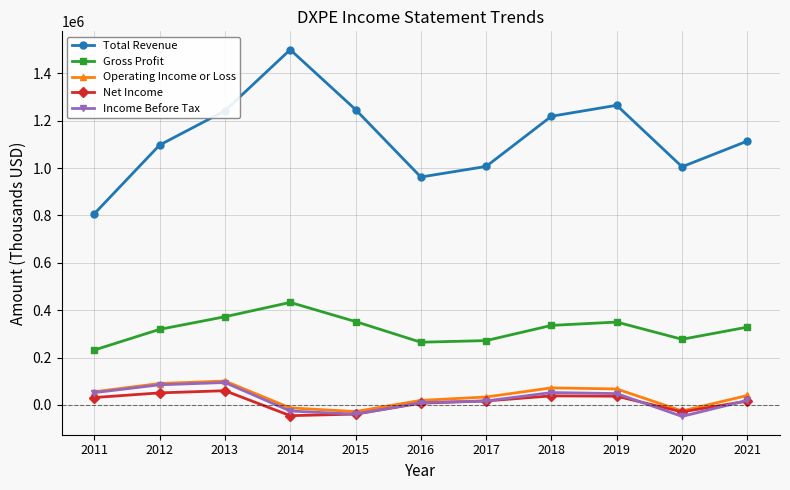

True or false: Gross Profit and Income Before Tax intersect in this chart.

False